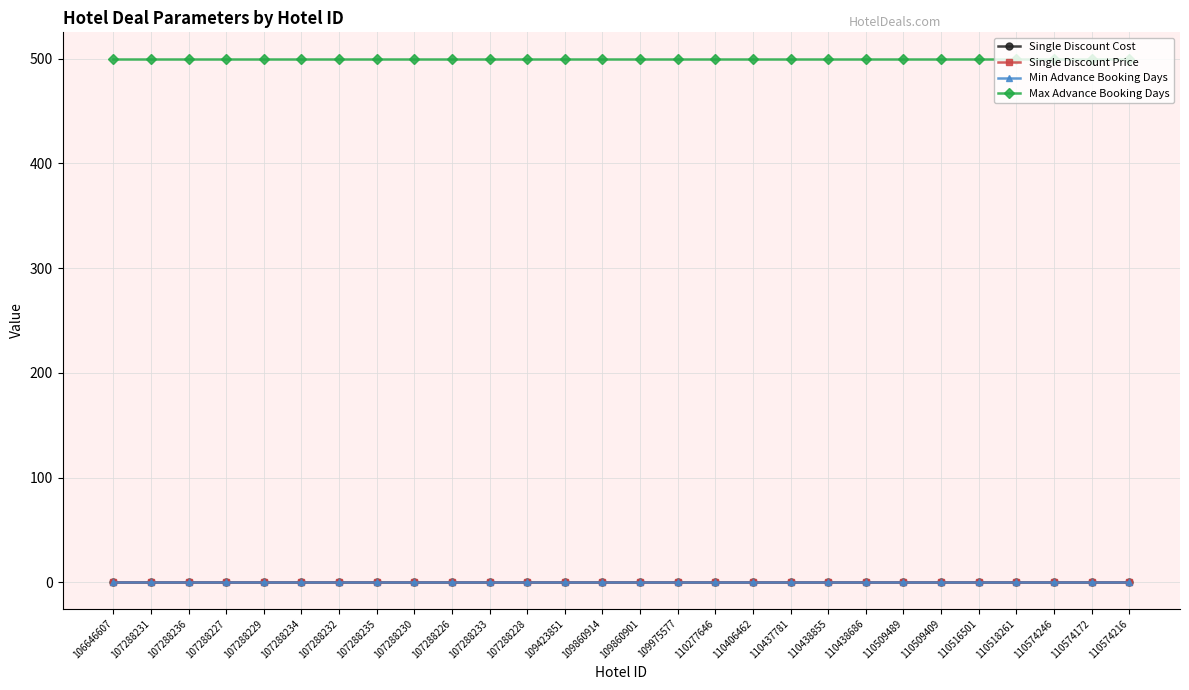

Between 107288231 and 110437781, which series saw the biggest shift?

Single Discount Cost